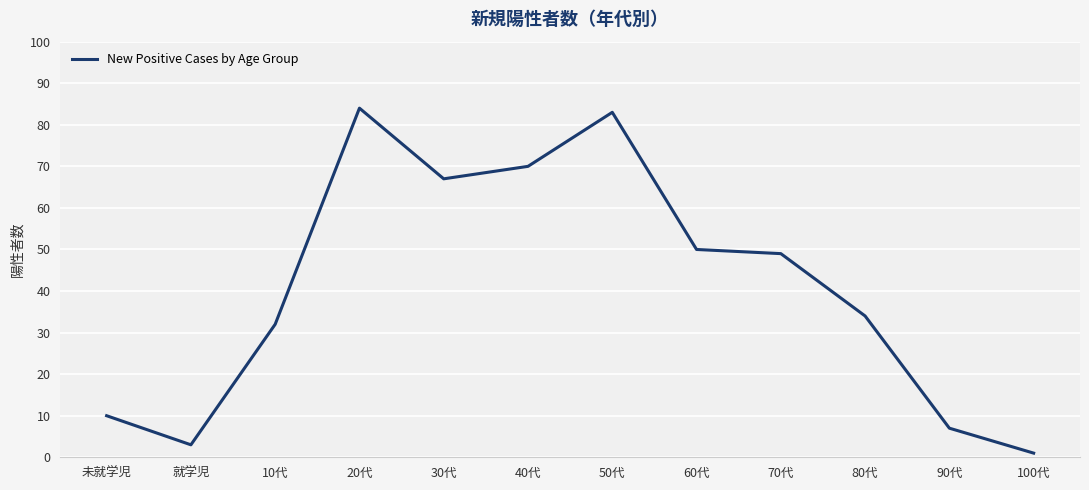

Count the number of categories in the chart.

12